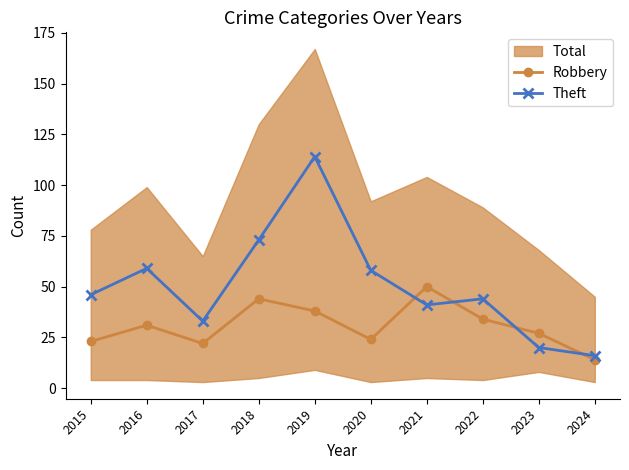

Where is the first local maximum for Robbery?

2016